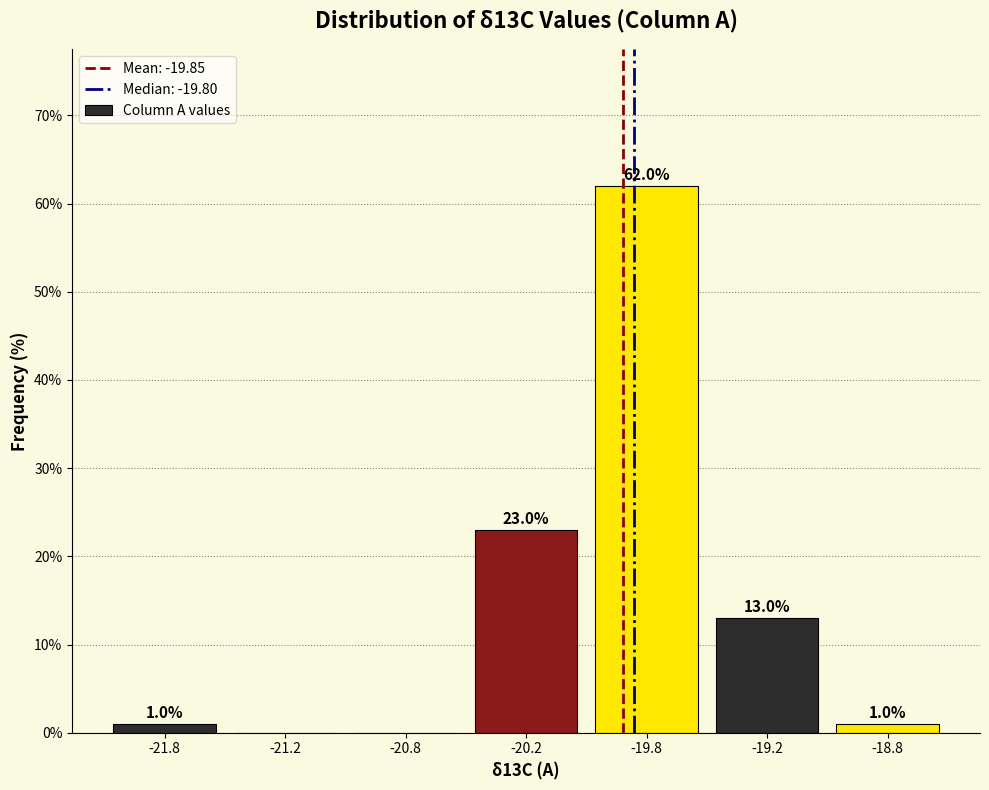

Reading left to right, extract all data points from this chart.

-21.8=1	-21.2=0	-20.8=0	-20.2=23	-19.8=62	-19.2=13	-18.8=1